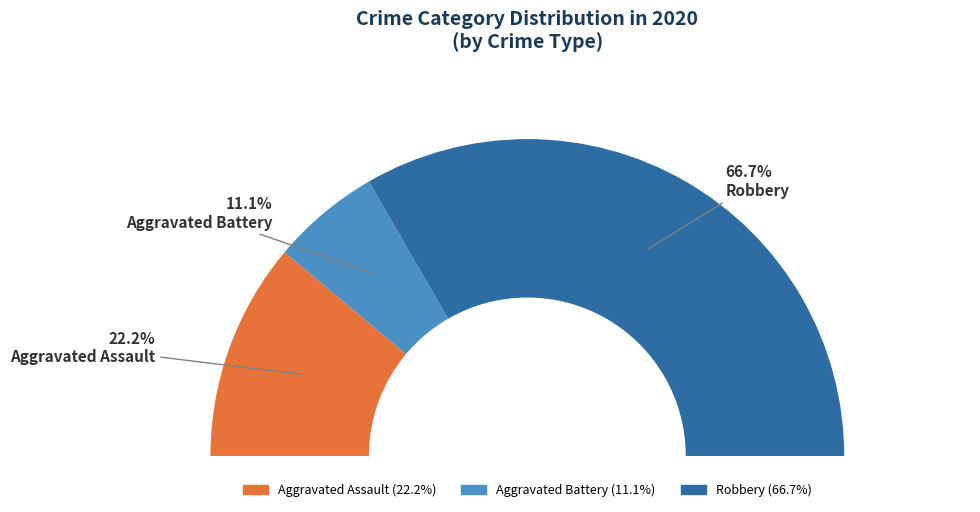

How much of the chart is everything except Aggravated Assault?

77.8%